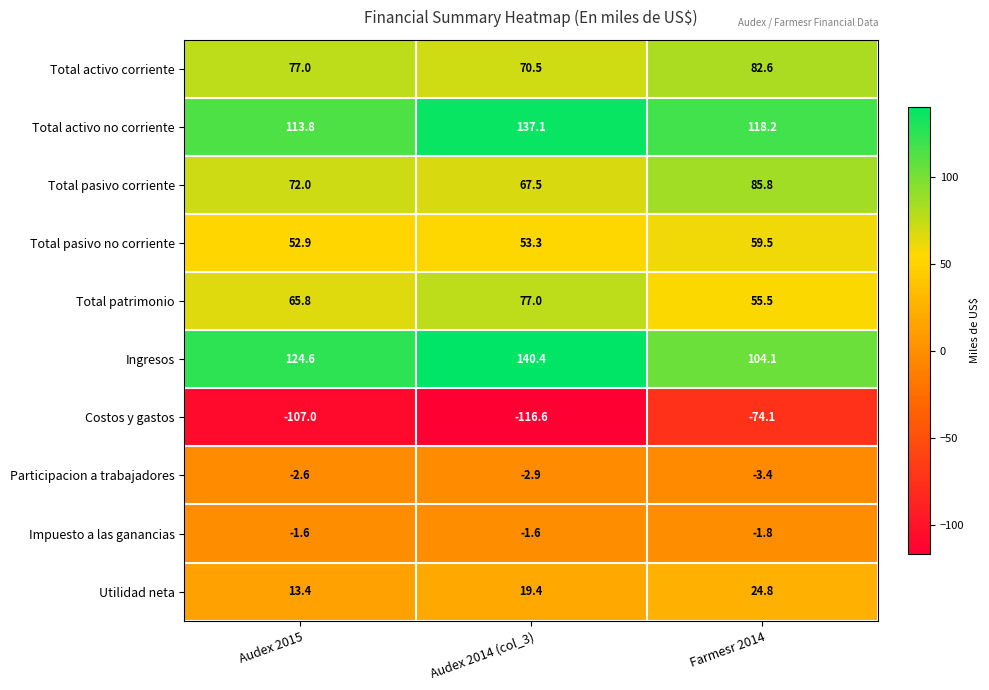

How many categories are shown in the chart?

3